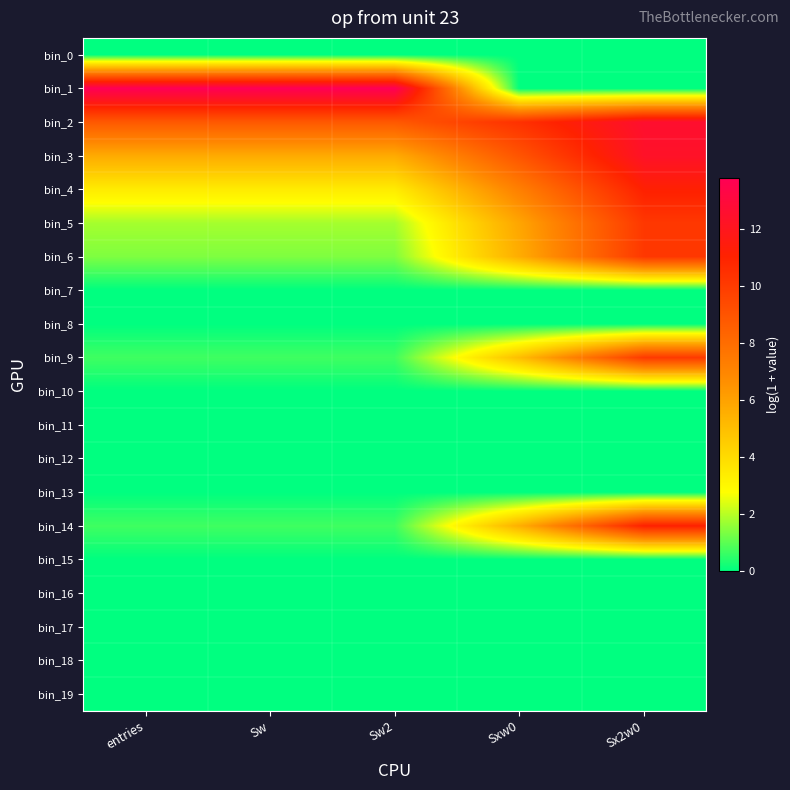

What is the total value across all series at entries?

36.3